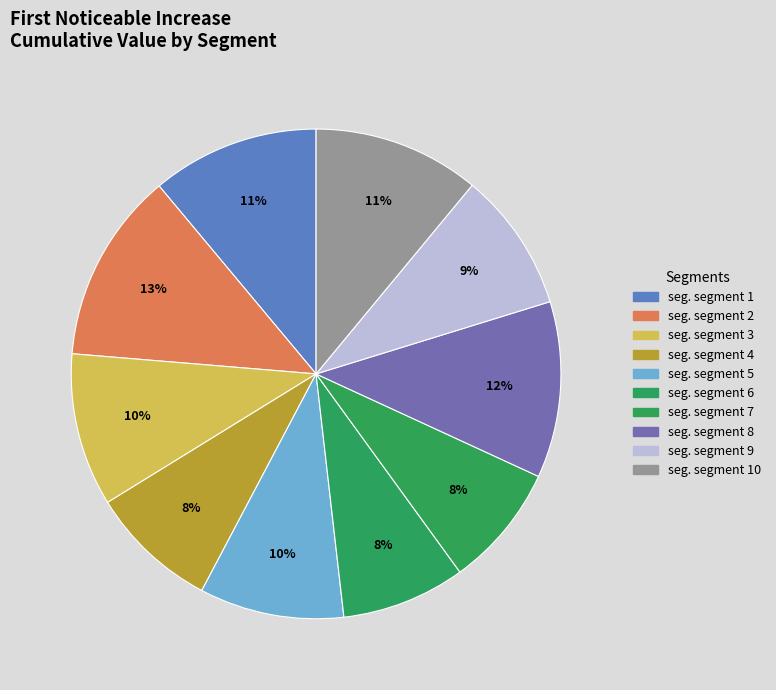

Count the number of slices in the pie.

10